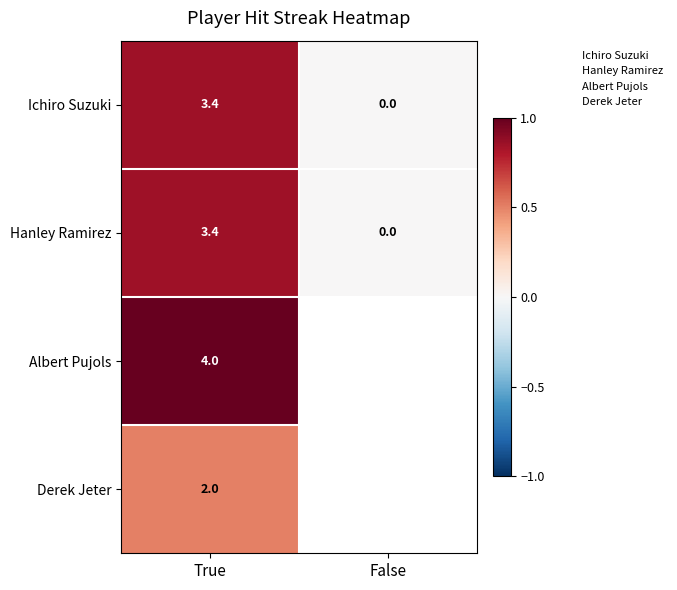

Which has a higher value, False or True?

True